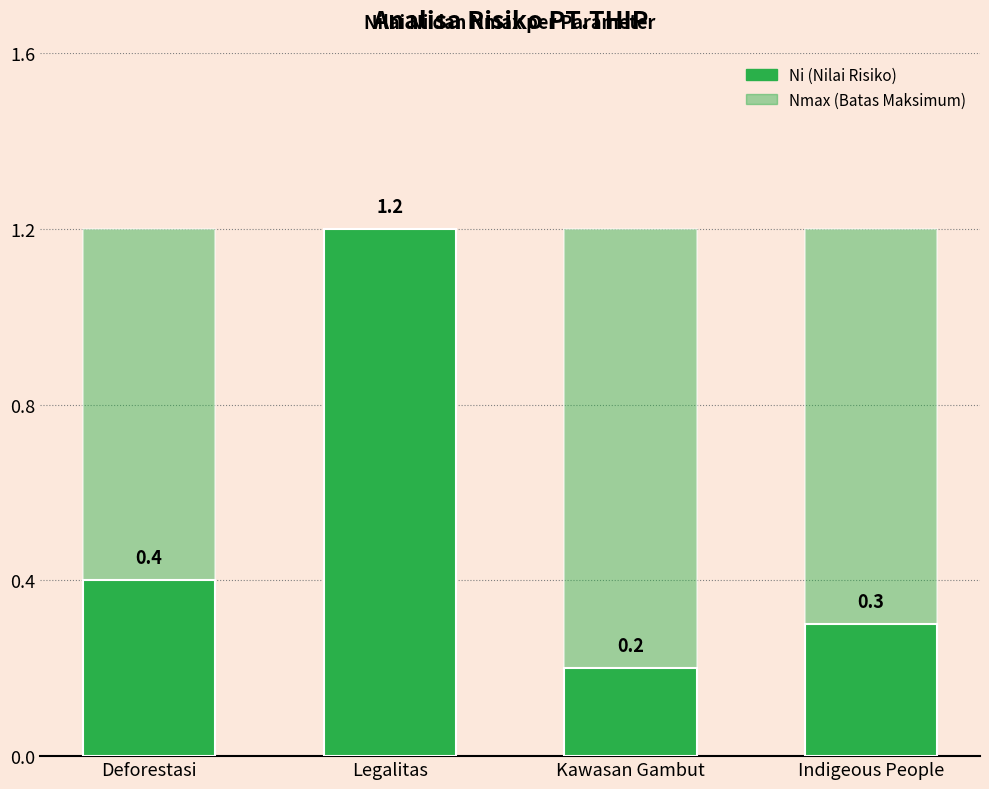

Read the Ni value at Deforestasi.

0.4